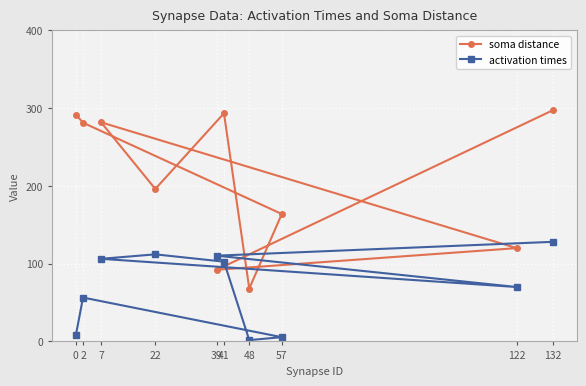

After their last crossing, which series has the higher values: soma distance or activation times?

soma distance